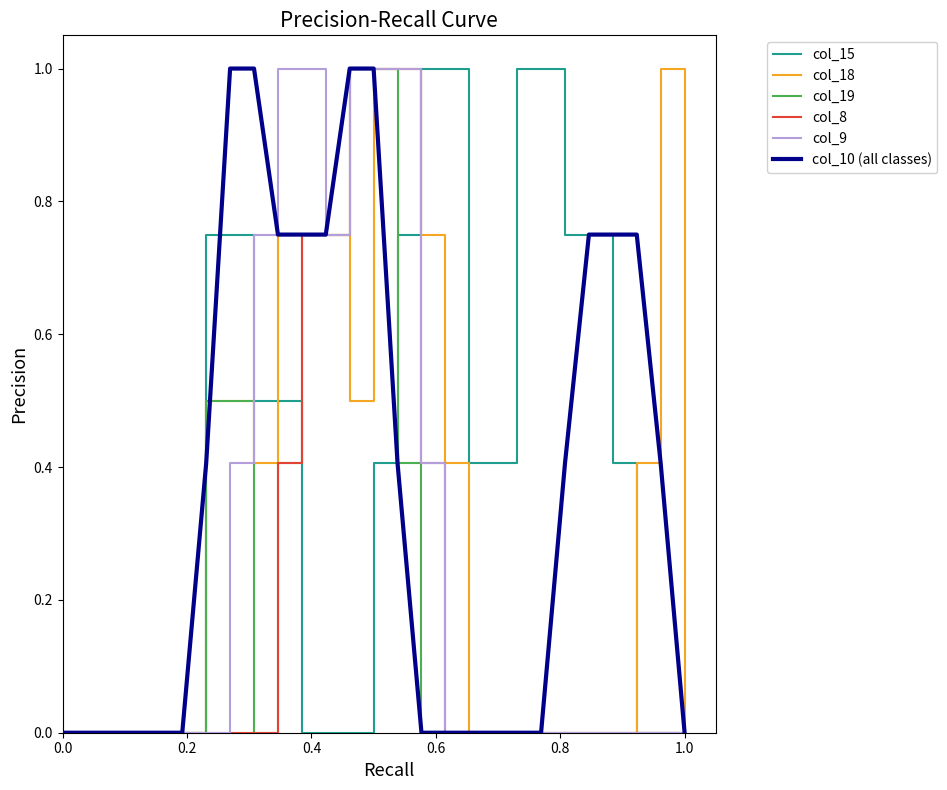

How many lines are shown in the chart?

6